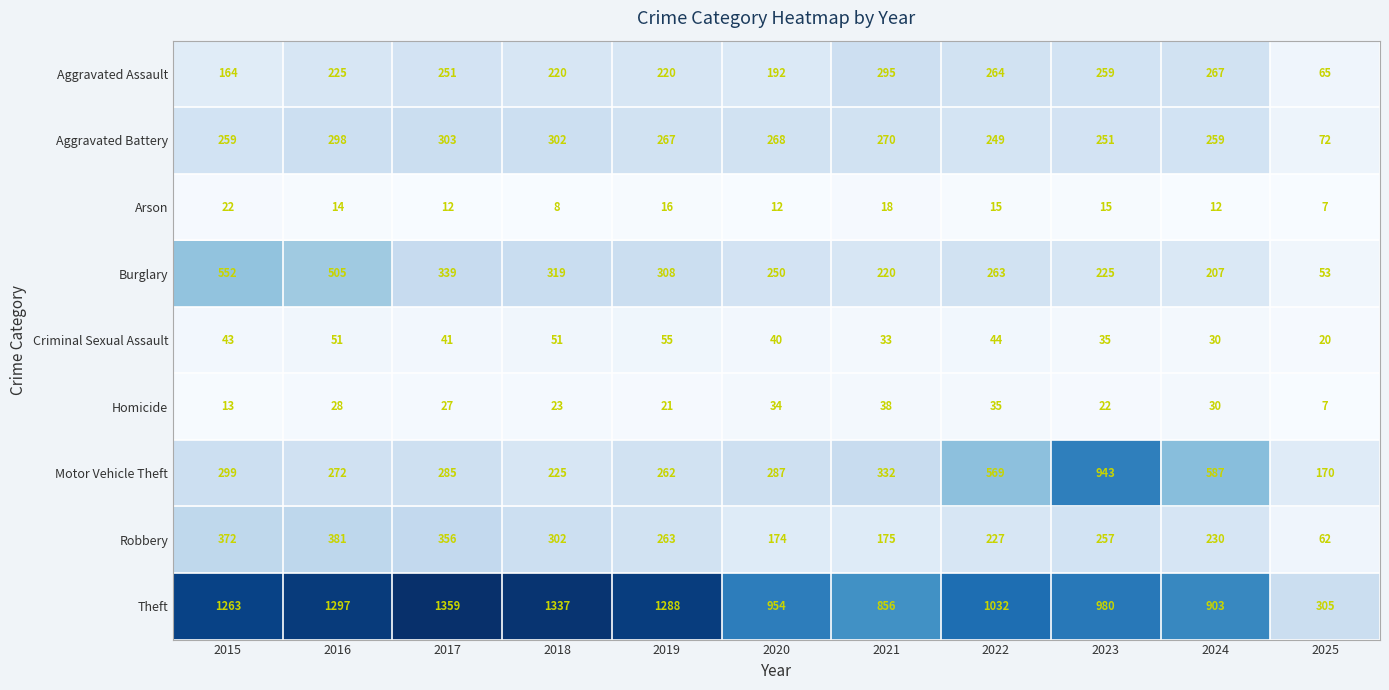

True or false: Criminal Sexual Assault has a value of 54 at 2017.

False